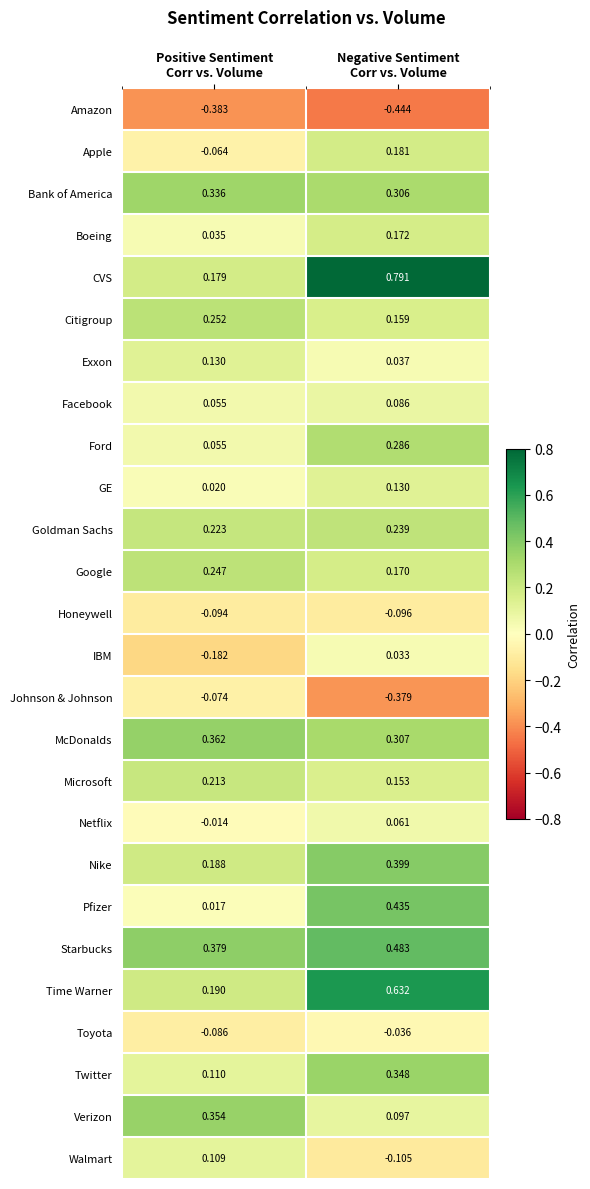

Which series has the widest spread of values?

CVS